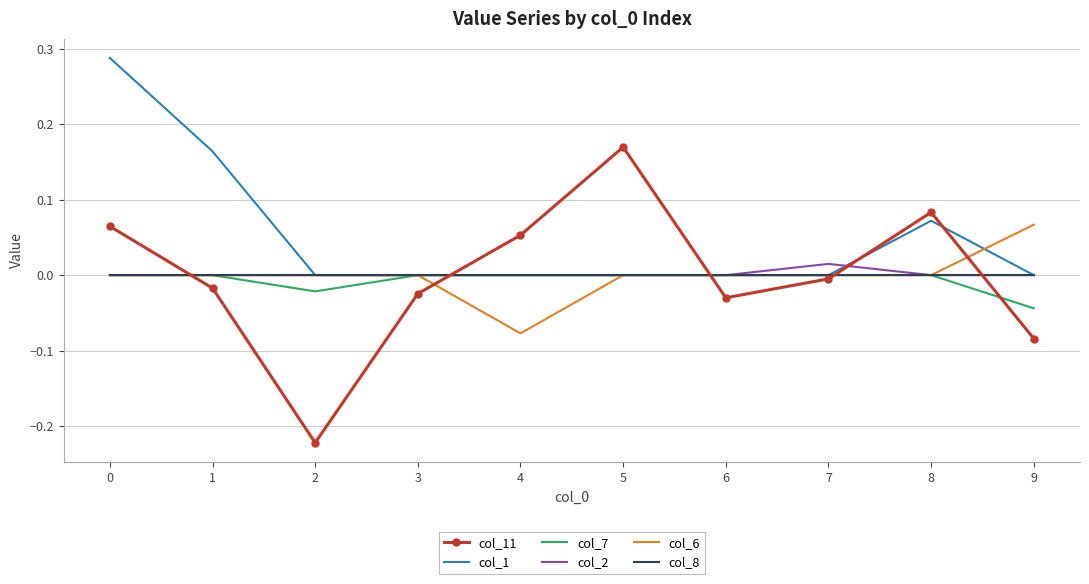

Count the col_1 values in the range 0 to 1.

10